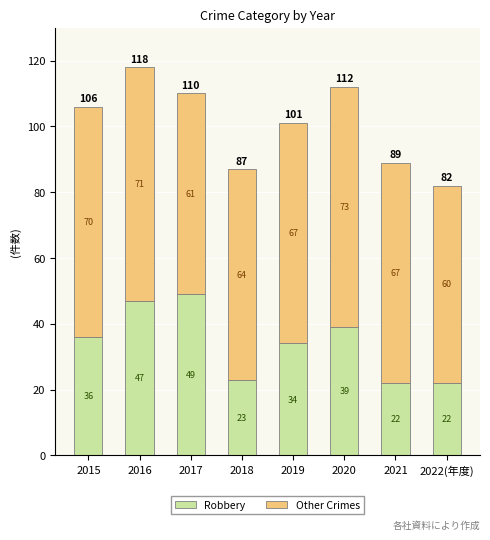

The value of Robbery at 2020 is 15. True or false?

False